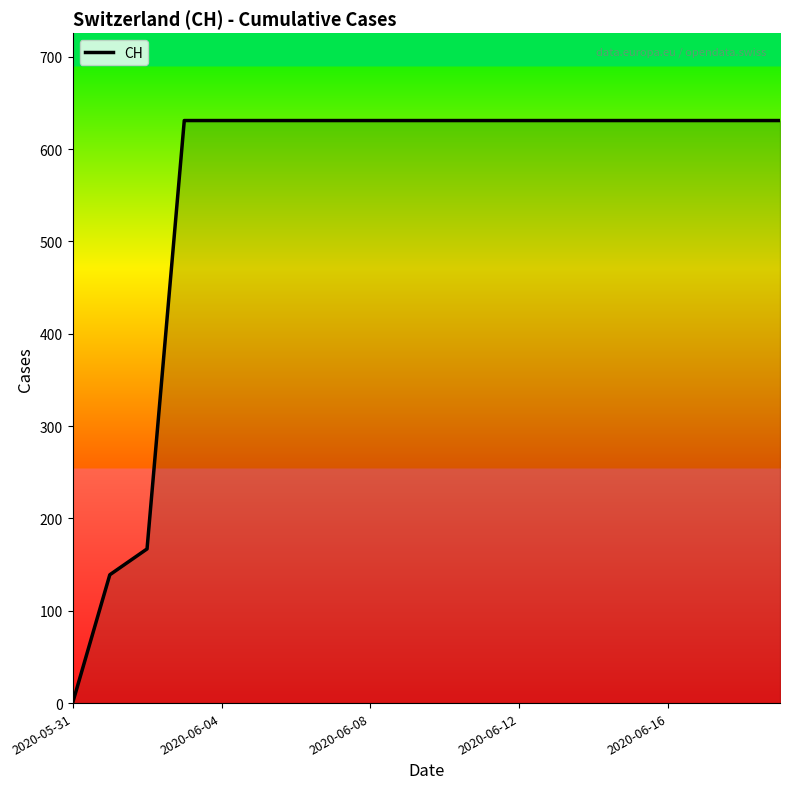

What is the maximum value shown in the chart?

631